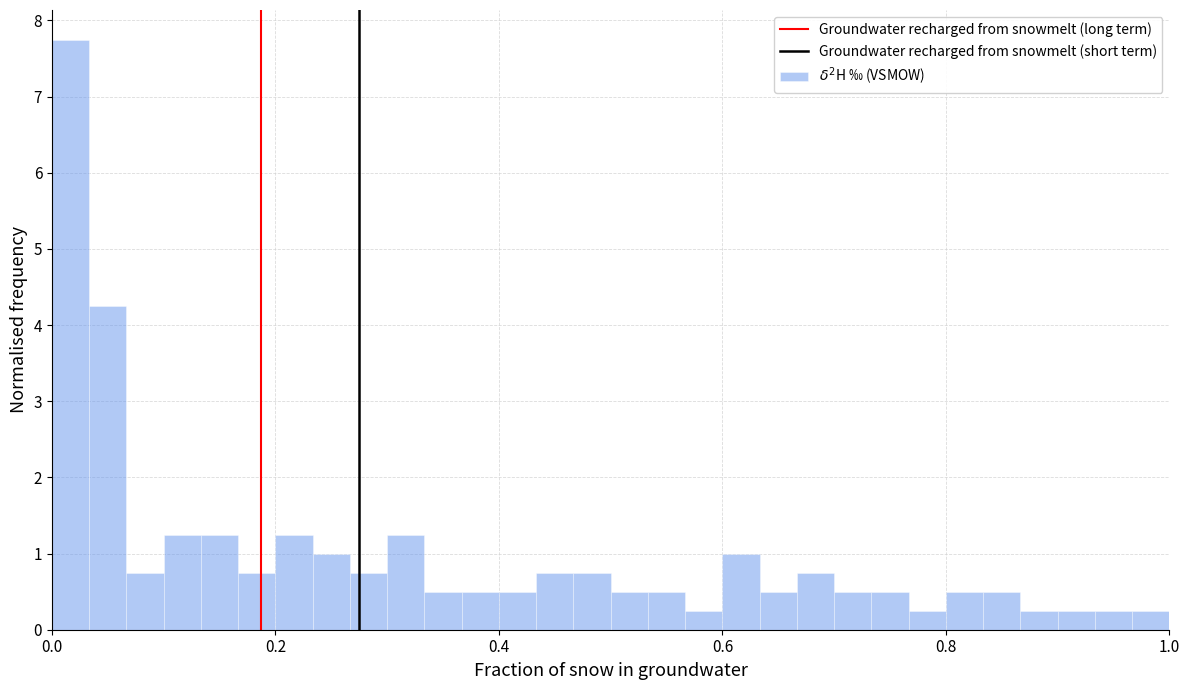

Around what value on the x-axis is the tallest bar? Give the approximate position of its centre, as read against the axis.

0.02